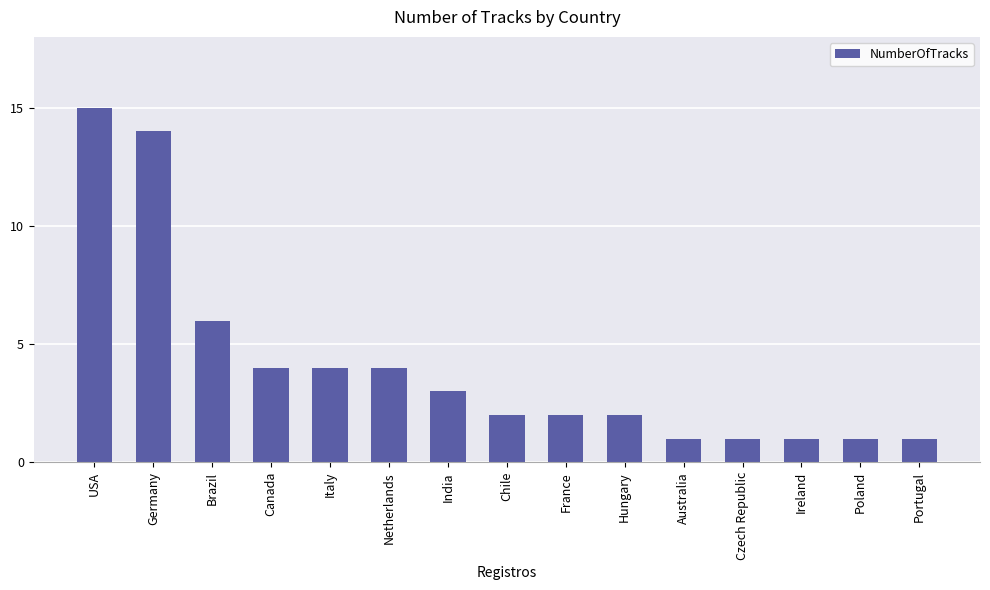

What is the sum of the values at India and Italy?

7